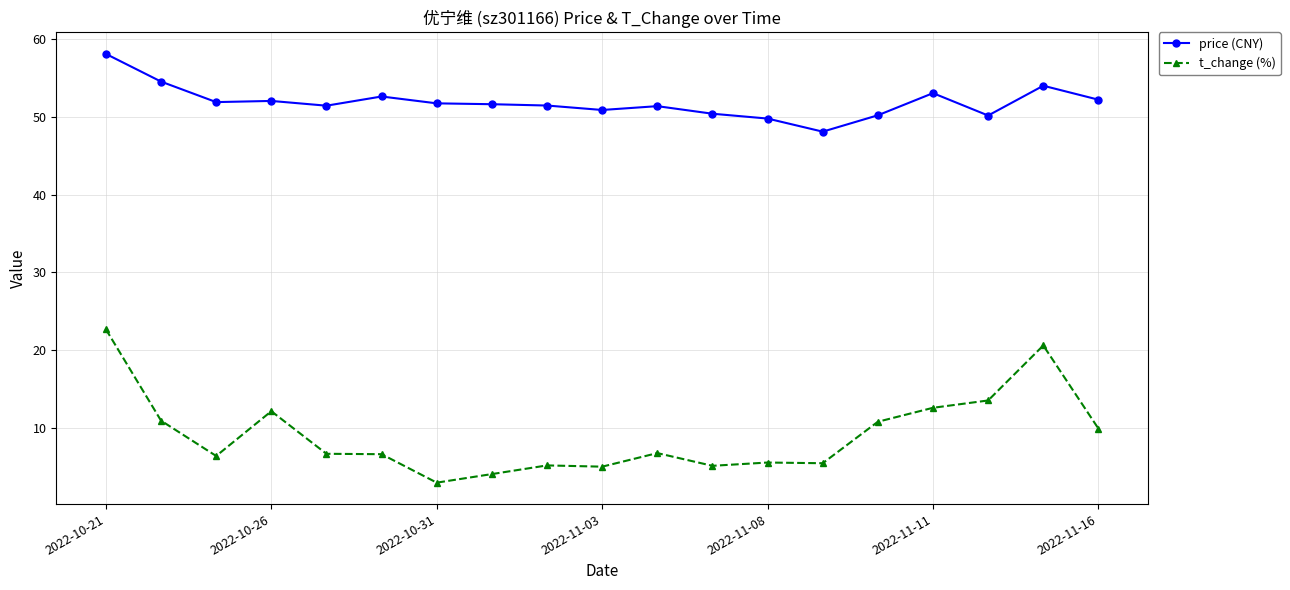

Rank the series by their average value, from highest to lowest.

price (CNY), t_change (%)